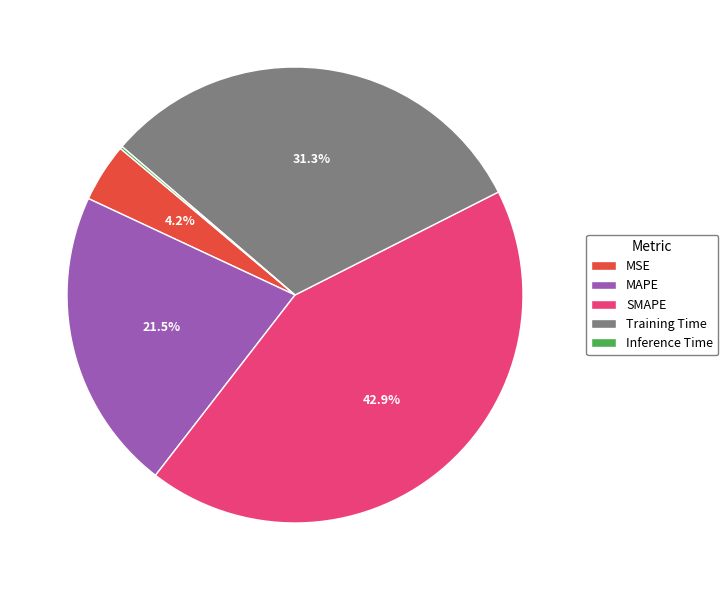

Which category has the biggest portion of the pie?

SMAPE